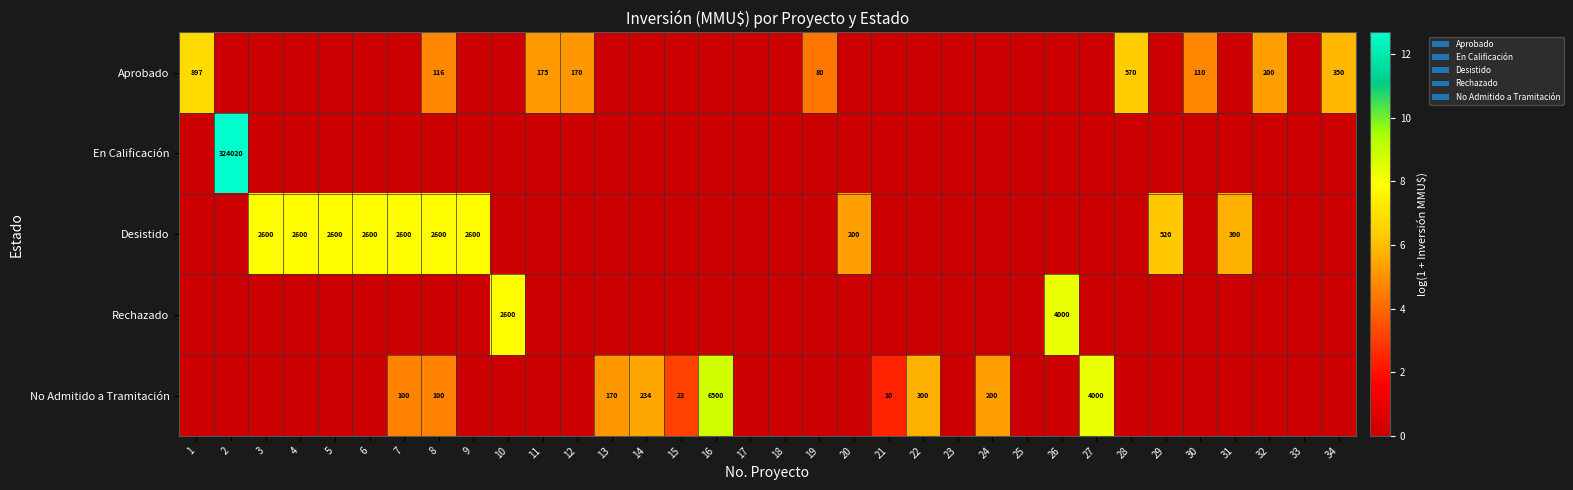

Rank the series by their maximum value, from lowest to highest.

Aprobado, Desistido, Rechazado, No Admitido a Tramitación, En Calificación